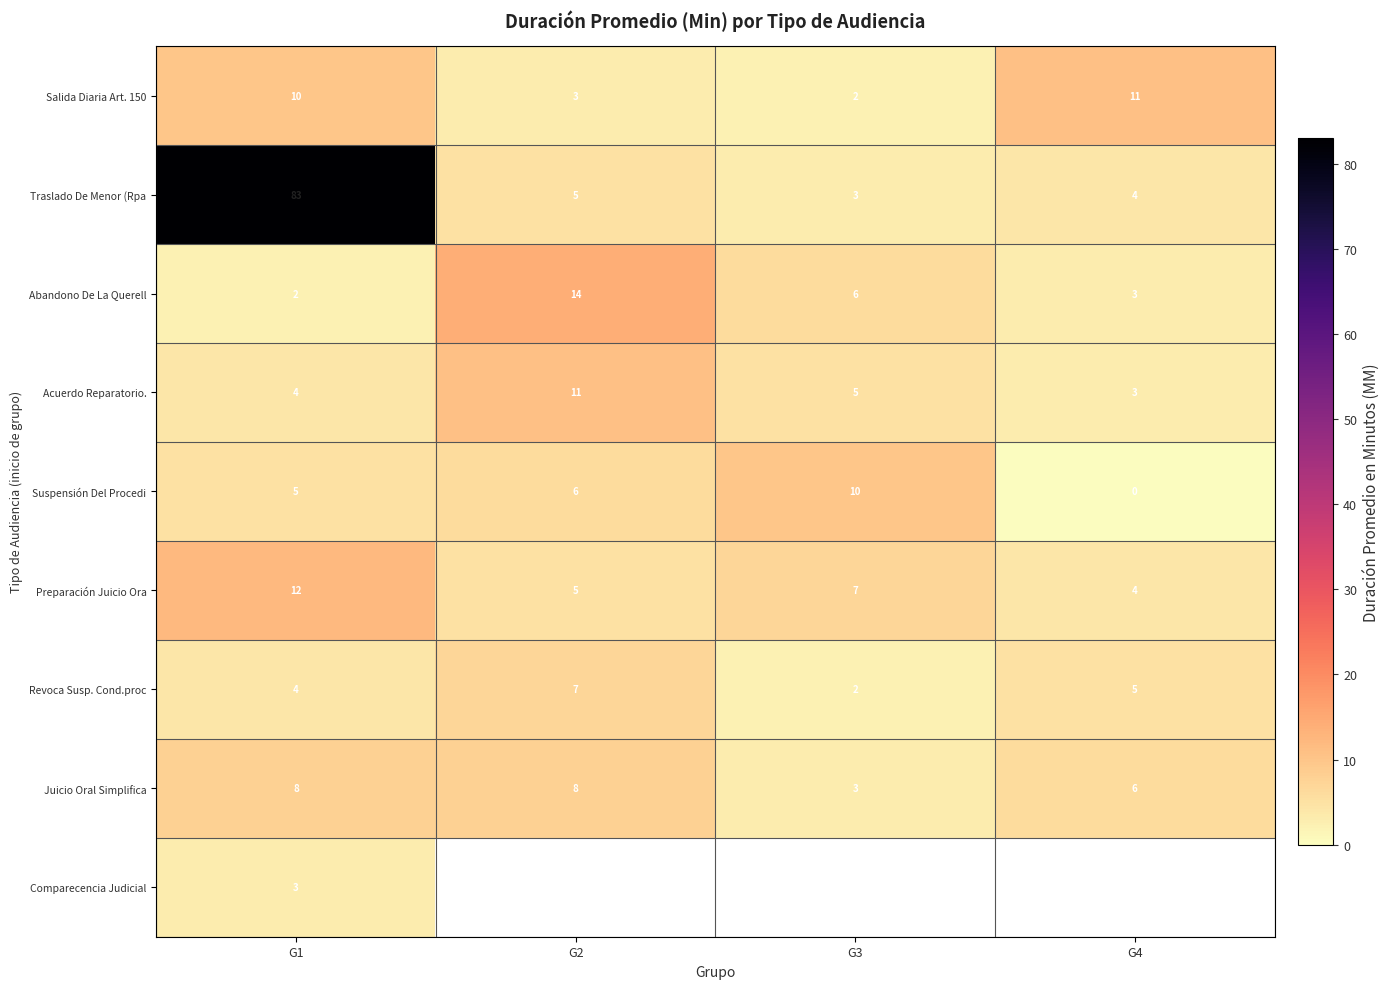

What is the spread (max minus min) of values at G1?

81